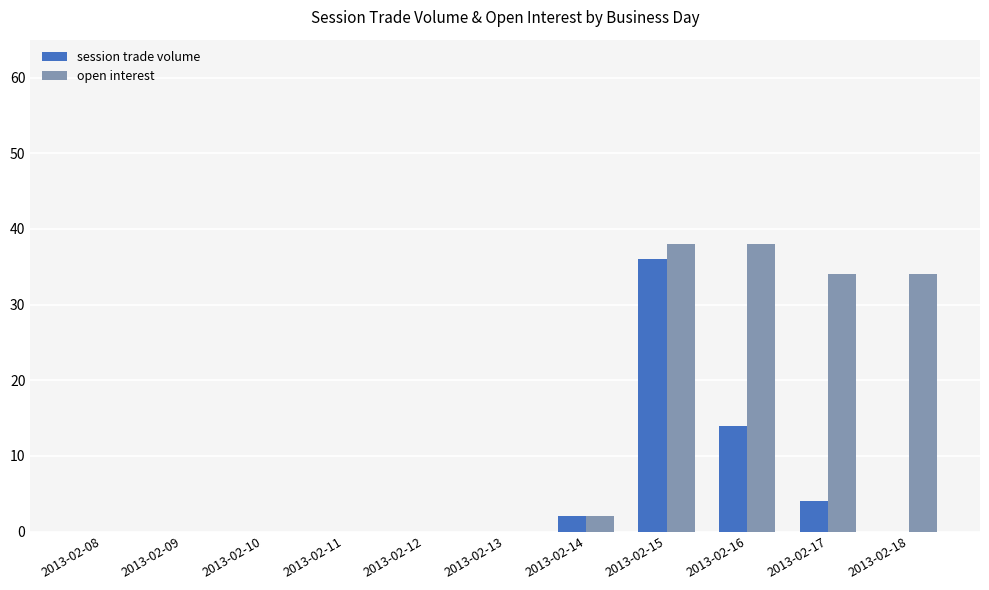

How many groups of bars are there?

11